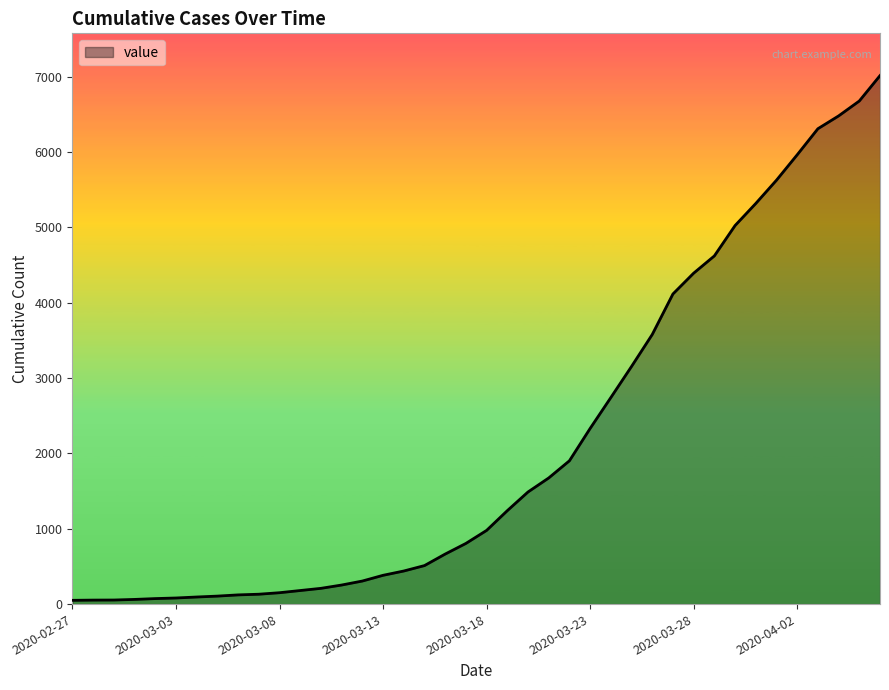

What is the difference between the maximum and second lowest values?

6961